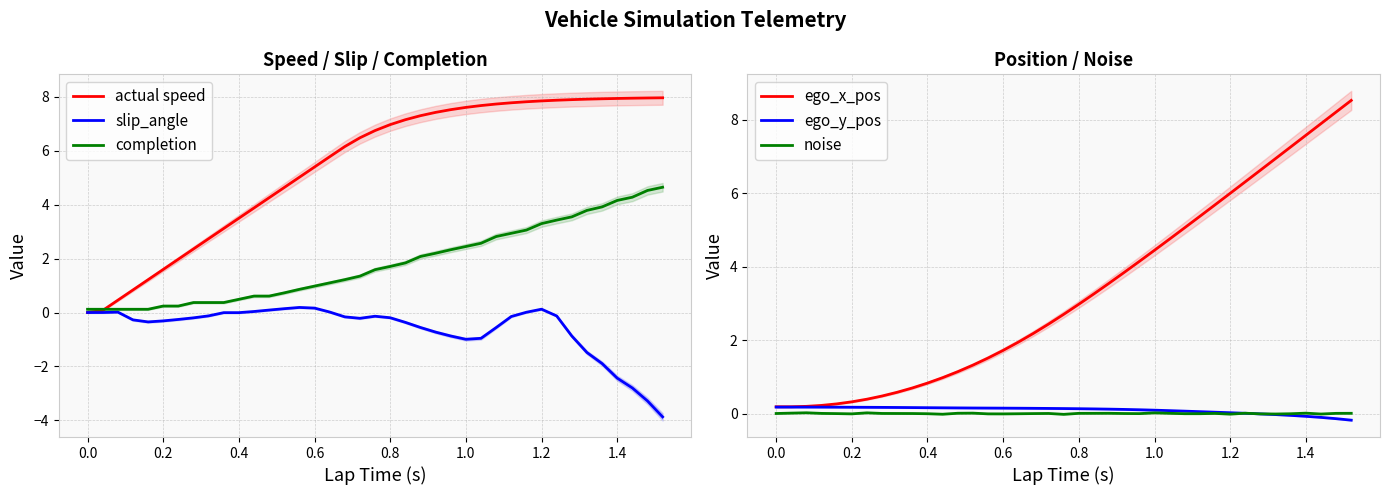

True or false: actual speed has a value of 7.9 at 1.4.

True